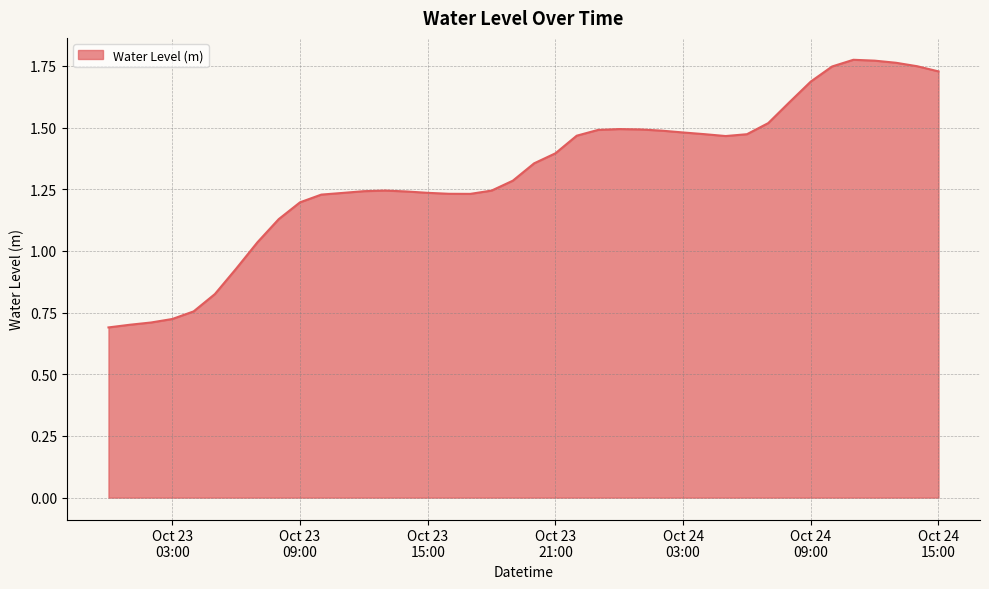

Rank the categories by value from lowest to highest.

2023-10-23 00:00:00, 2023-10-23 01:00:00, 2023-10-23 02:00:00, 2023-10-23 03:00:00, 2023-10-23 04:00:00, 2023-10-23 05:00:00, 2023-10-23 06:00:00, 2023-10-23 07:00:00, 2023-10-23 08:00:00, 2023-10-23 09:00:00, 2023-10-23 10:00:00, 2023-10-23 17:00:00, 2023-10-23 16:00:00, 2023-10-23 11:00:00, 2023-10-23 15:00:00, 2023-10-23 14:00:00, 2023-10-23 12:00:00, 2023-10-23 18:00:00, 2023-10-23 13:00:00, 2023-10-23 19:00:00, 2023-10-23 20:00:00, 2023-10-23 21:00:00, 2023-10-24 05:00:00, 2023-10-23 22:00:00, 2023-10-24 06:00:00, 2023-10-24 04:00:00, 2023-10-24 03:00:00, 2023-10-24 02:00:00, 2023-10-23 23:00:00, 2023-10-24 01:00:00, 2023-10-24 00:00:00, 2023-10-24 07:00:00, 2023-10-24 08:00:00, 2023-10-24 09:00:00, 2023-10-24 15:00:00, 2023-10-24 10:00:00, 2023-10-24 14:00:00, 2023-10-24 13:00:00, 2023-10-24 12:00:00, 2023-10-24 11:00:00